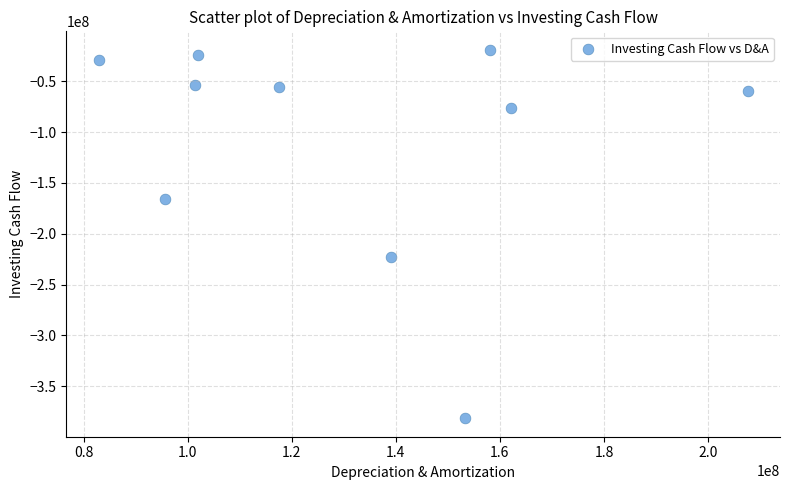

What Y value in the scatter plot is closest to -200253000?

-222981000